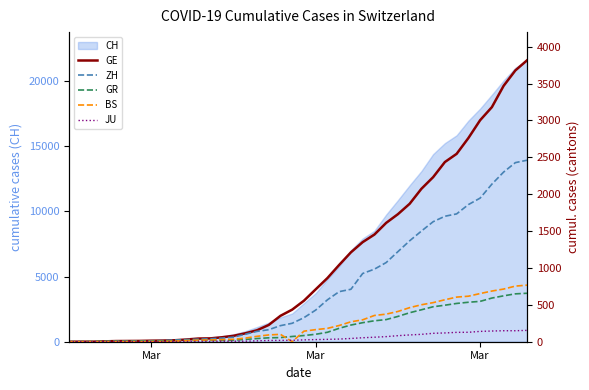

How many lines are shown in the chart?

5